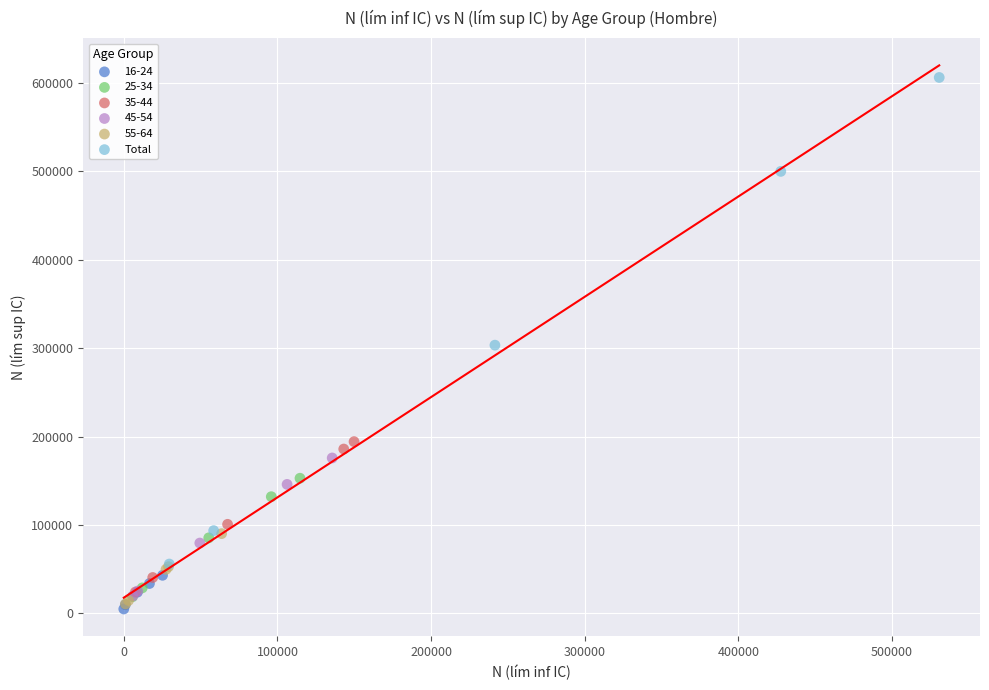

Which series has the widest spread of Y values?

Total